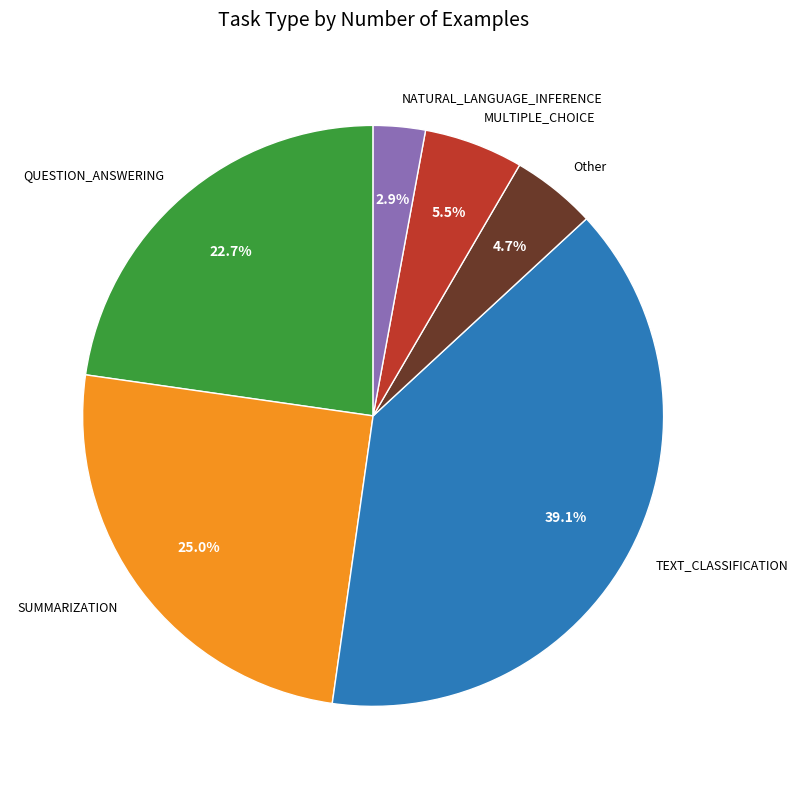

Rank the categories by value from highest to lowest.

TEXT_CLASSIFICATION, SUMMARIZATION, QUESTION_ANSWERING, MULTIPLE_CHOICE, Other, NATURAL_LANGUAGE_INFERENCE